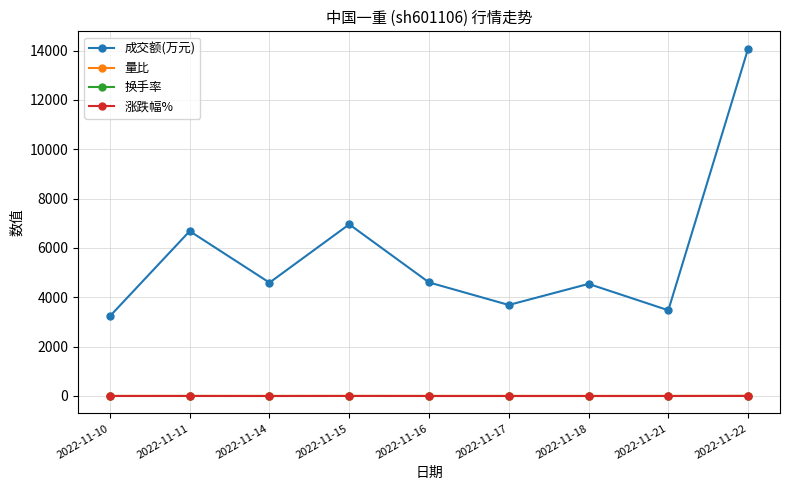

In 成交额(万元), how many points are lower than both neighbors (excluding endpoints)?

3